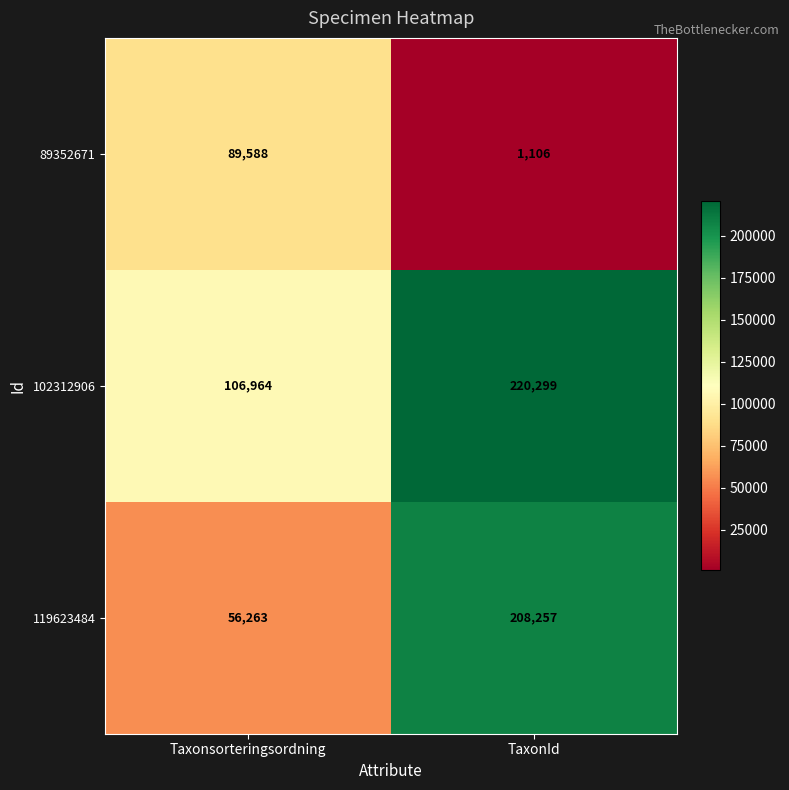

Which label corresponds to the smallest value in the chart?

TaxonId